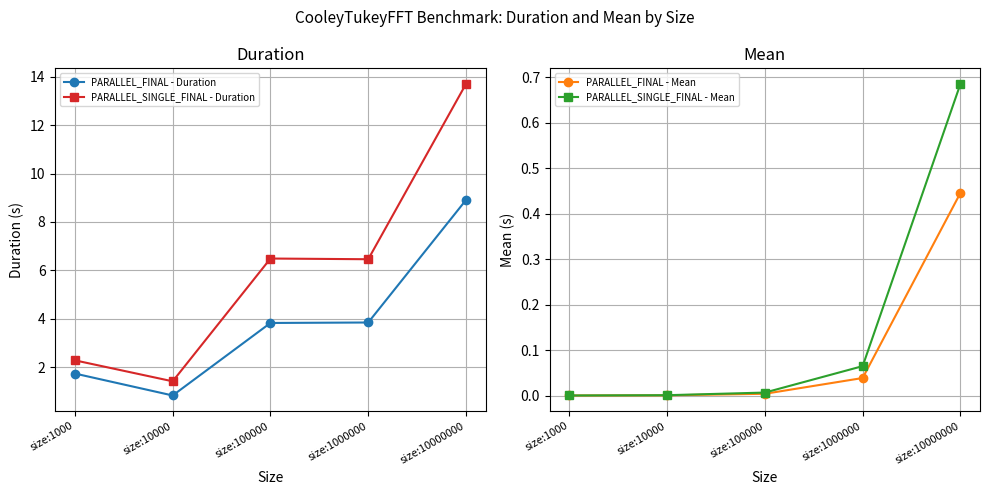

How many data points in PARALLEL_FINAL - Duration are less than 3?

2